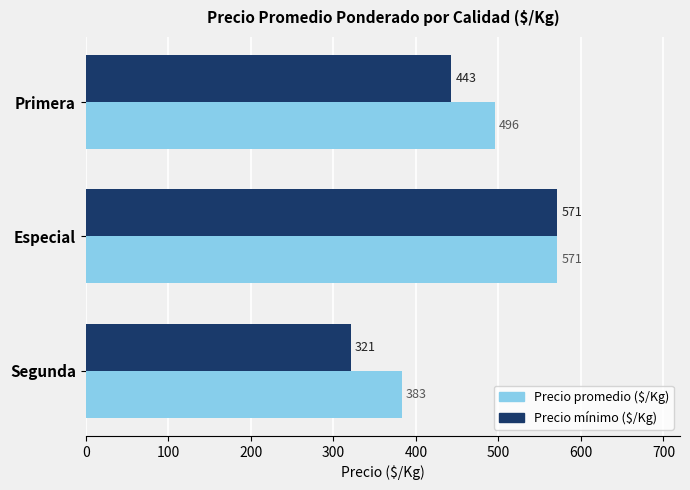

At which category is the sum across all series the highest?

Especial